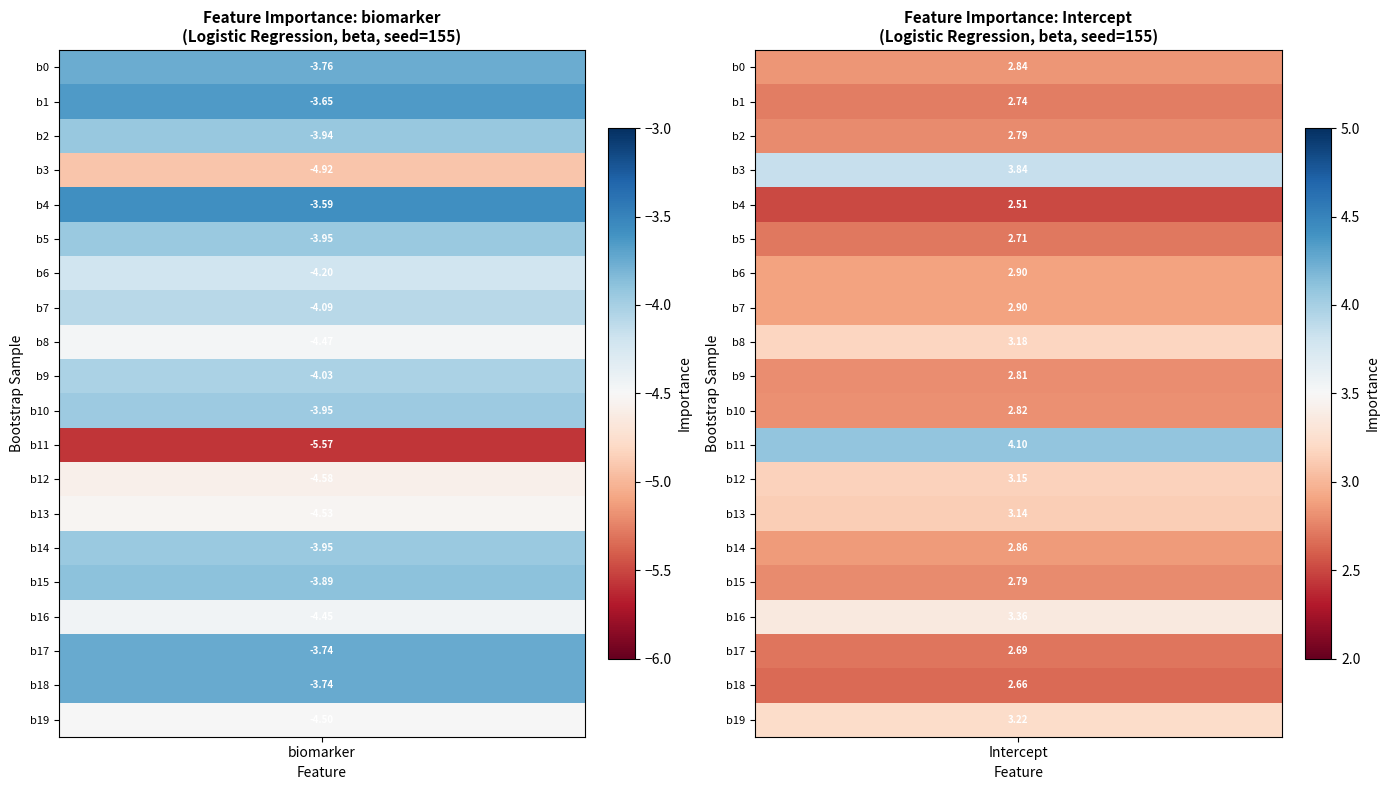

Rank the series by their maximum value, from highest to lowest.

Intercept, biomarker